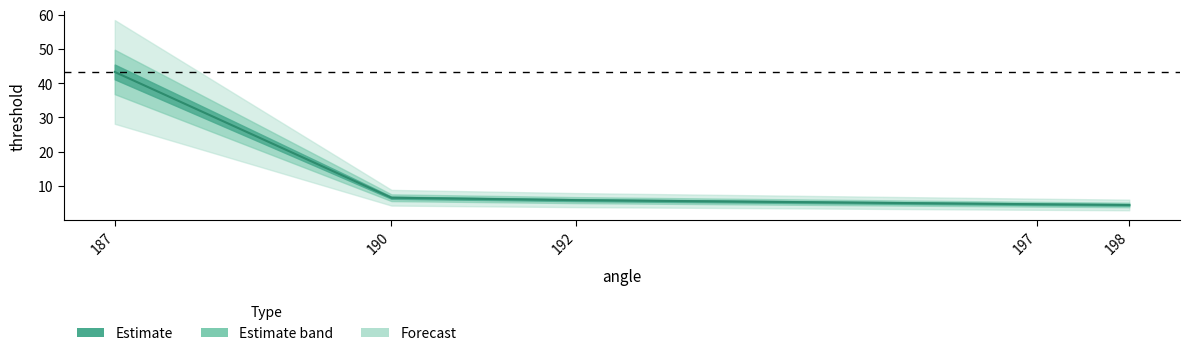

What is the sum of the values at 198 and 190?

11.0